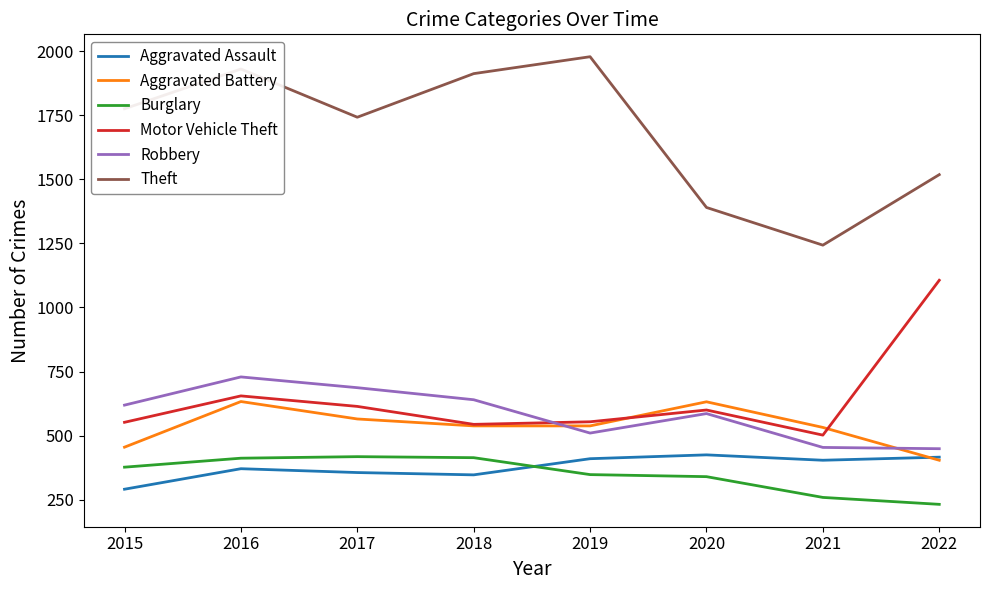

What is the spread (max minus min) of values at 2016?

1559